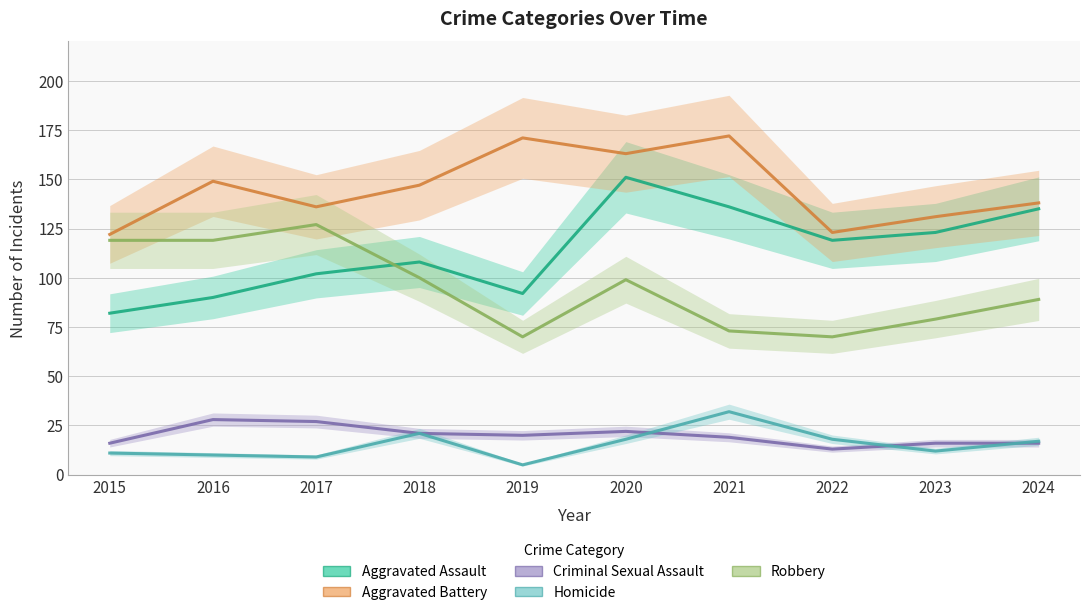

List the labels in order of Homicide value, largest first.

2021, 2018, 2020, 2022, 2024, 2023, 2015, 2016, 2017, 2019